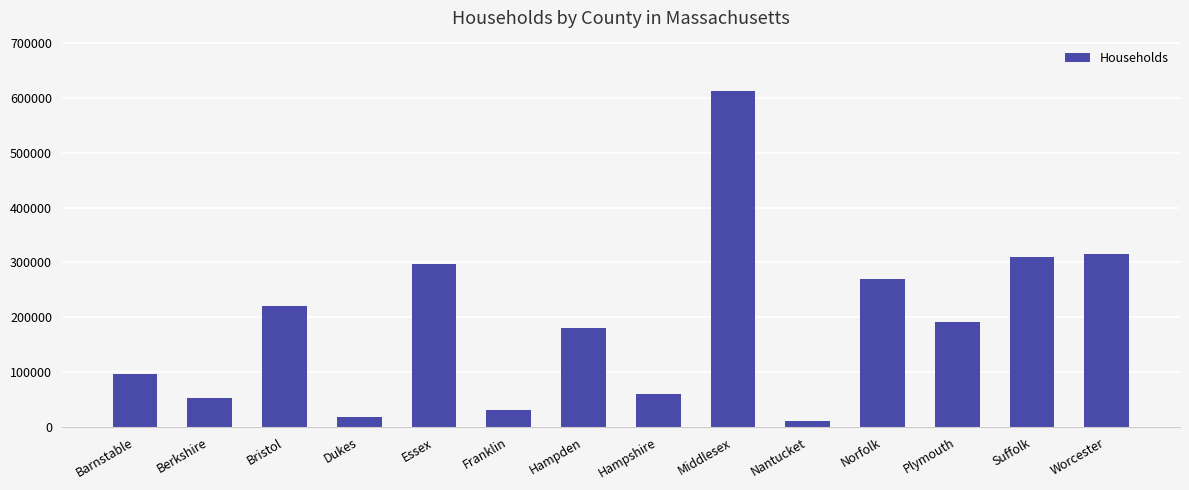

Reading left to right, transcribe all the data shown in this chart.

96509	53792	220528	18146	297898	30927	179970	60002	612366	11399	269717	191041	309945	316162